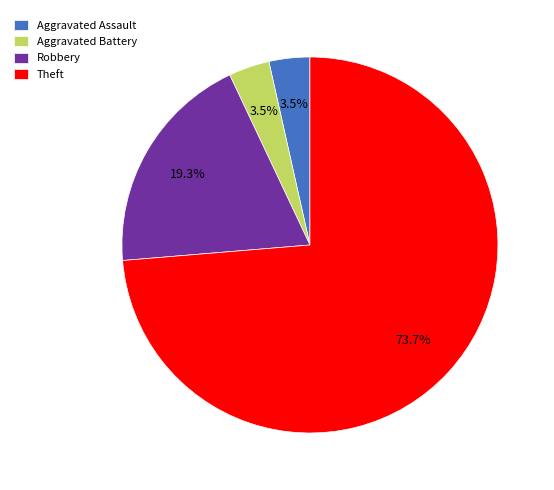

Which category has the biggest portion of the pie?

Theft